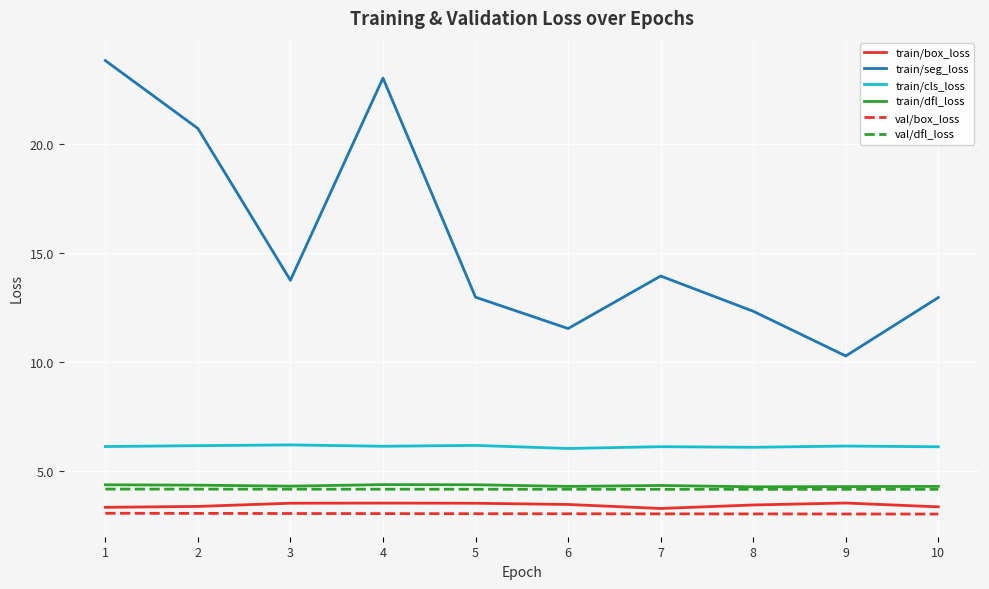

Which series has the largest range (max minus min)?

train/seg_loss